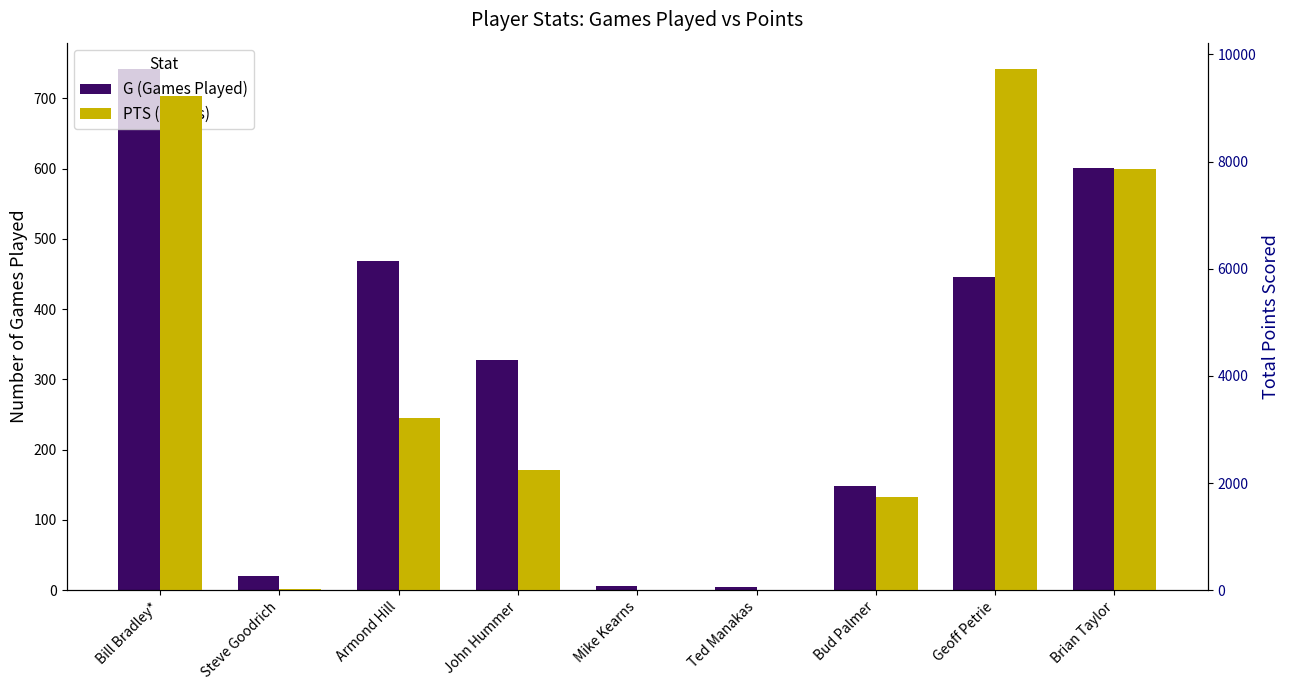

Rank the series by their maximum value, from lowest to highest.

G (Games Played), PTS (Points)